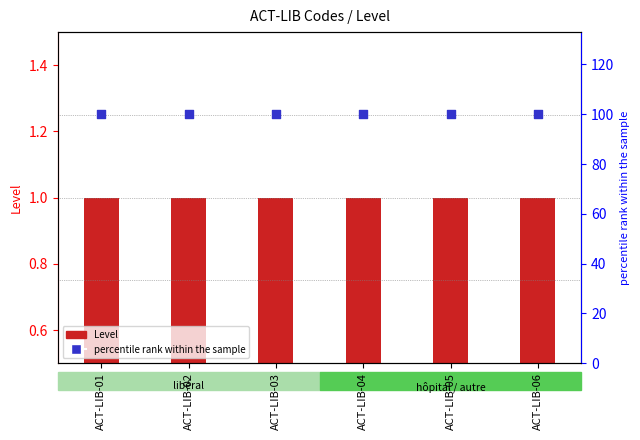

What is the total value across all series at ACT-LIB-03?

101